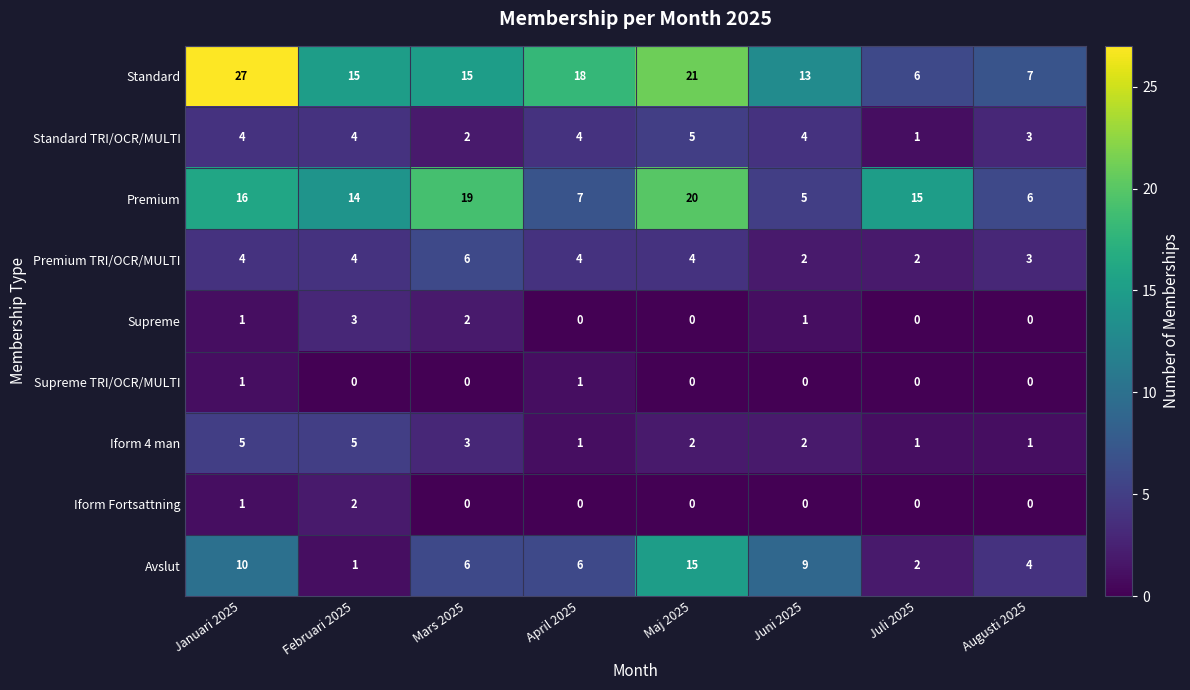

How many series are shown in this chart?

9